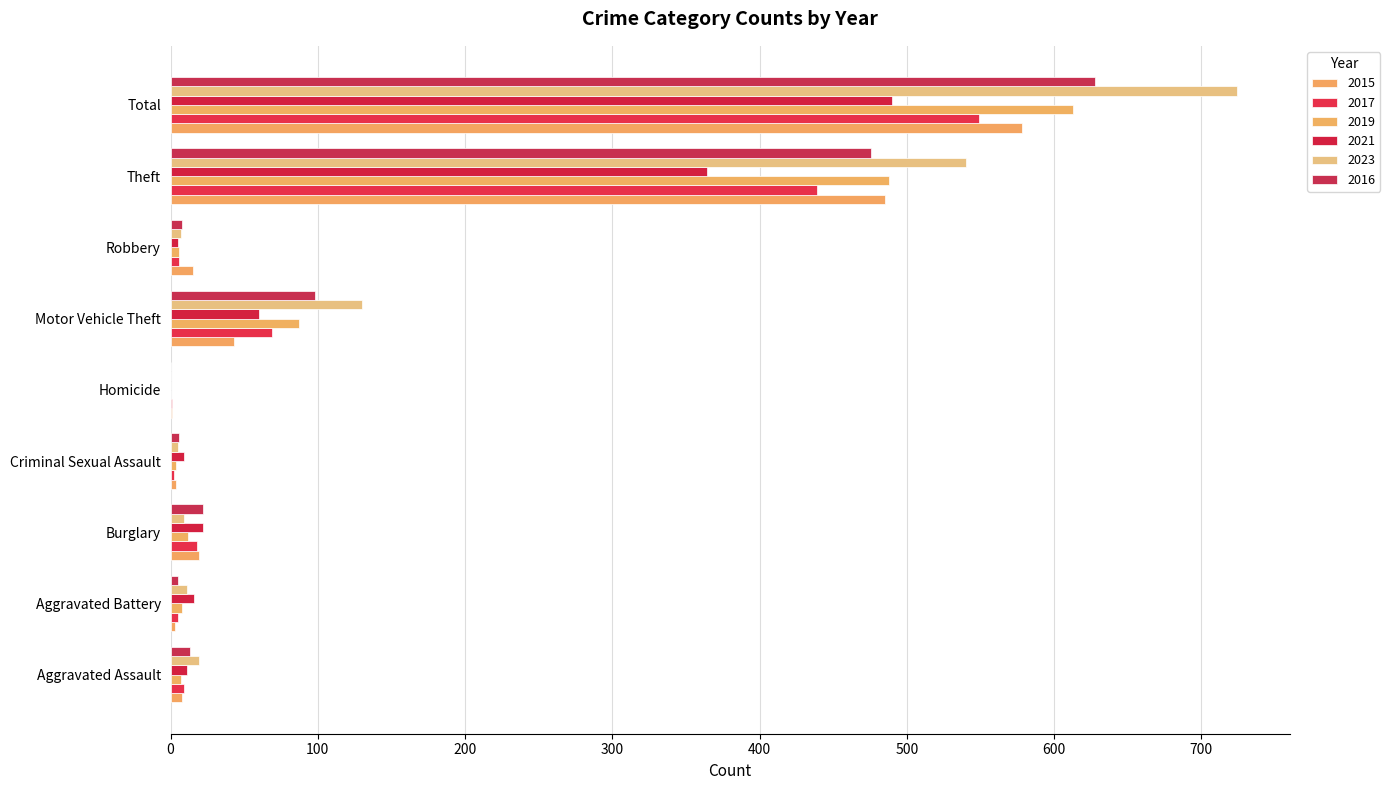

The 2015 series shows 578 at Total. True or false?

True